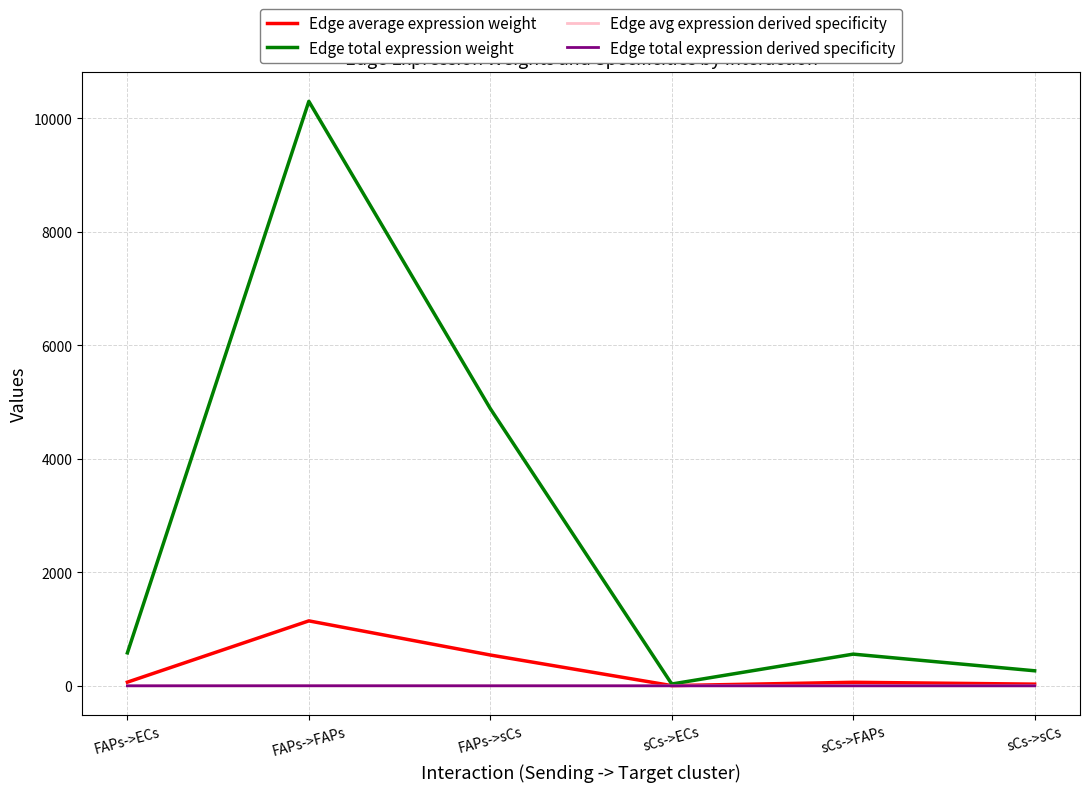

Reading left to right, what are all the values shown in this chart?

Edge average expression weight: FAPs->ECs=64.5	FAPs->FAPs=1144.5	FAPs->sCs=542.9	sCs->ECs=3.5	sCs->FAPs=62.0	sCs->sCs=29.4
Edge total expression weight: FAPs->ECs=580.5	FAPs->FAPs=10300.7	FAPs->sCs=4885.8	sCs->ECs=31.5	sCs->FAPs=558.3	sCs->sCs=264.8
Edge avg expression derived specificity: FAPs->ECs=0.0	FAPs->FAPs=0.6	FAPs->sCs=0.3	sCs->ECs=0.0	sCs->FAPs=0.0	sCs->sCs=0.0
Edge total expression derived specificity: FAPs->ECs=0.0	FAPs->FAPs=0.6	FAPs->sCs=0.3	sCs->ECs=0.0	sCs->FAPs=0.0	sCs->sCs=0.0